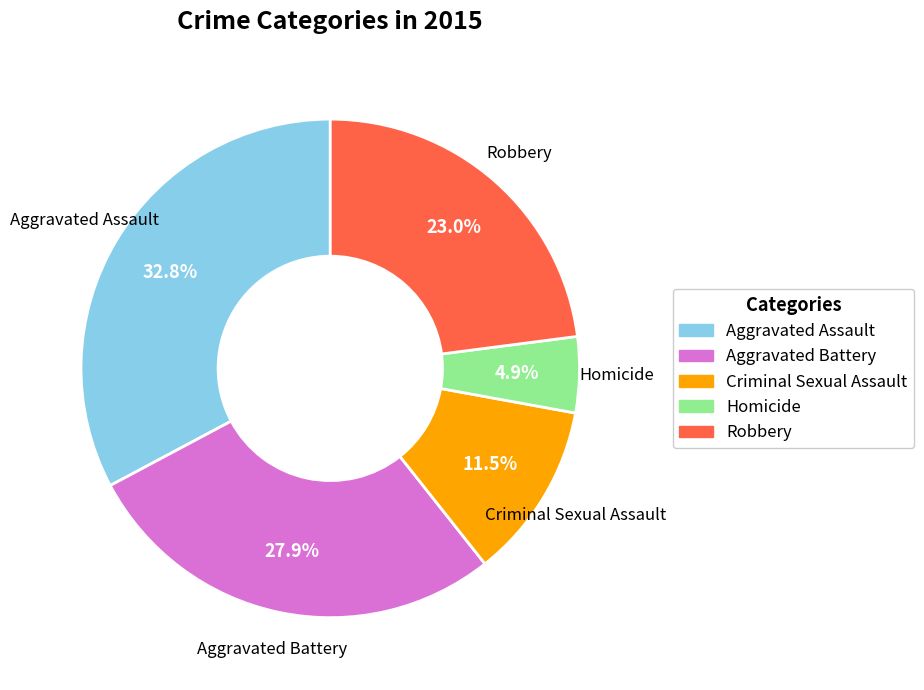

Which category has the smallest portion of the pie?

Homicide